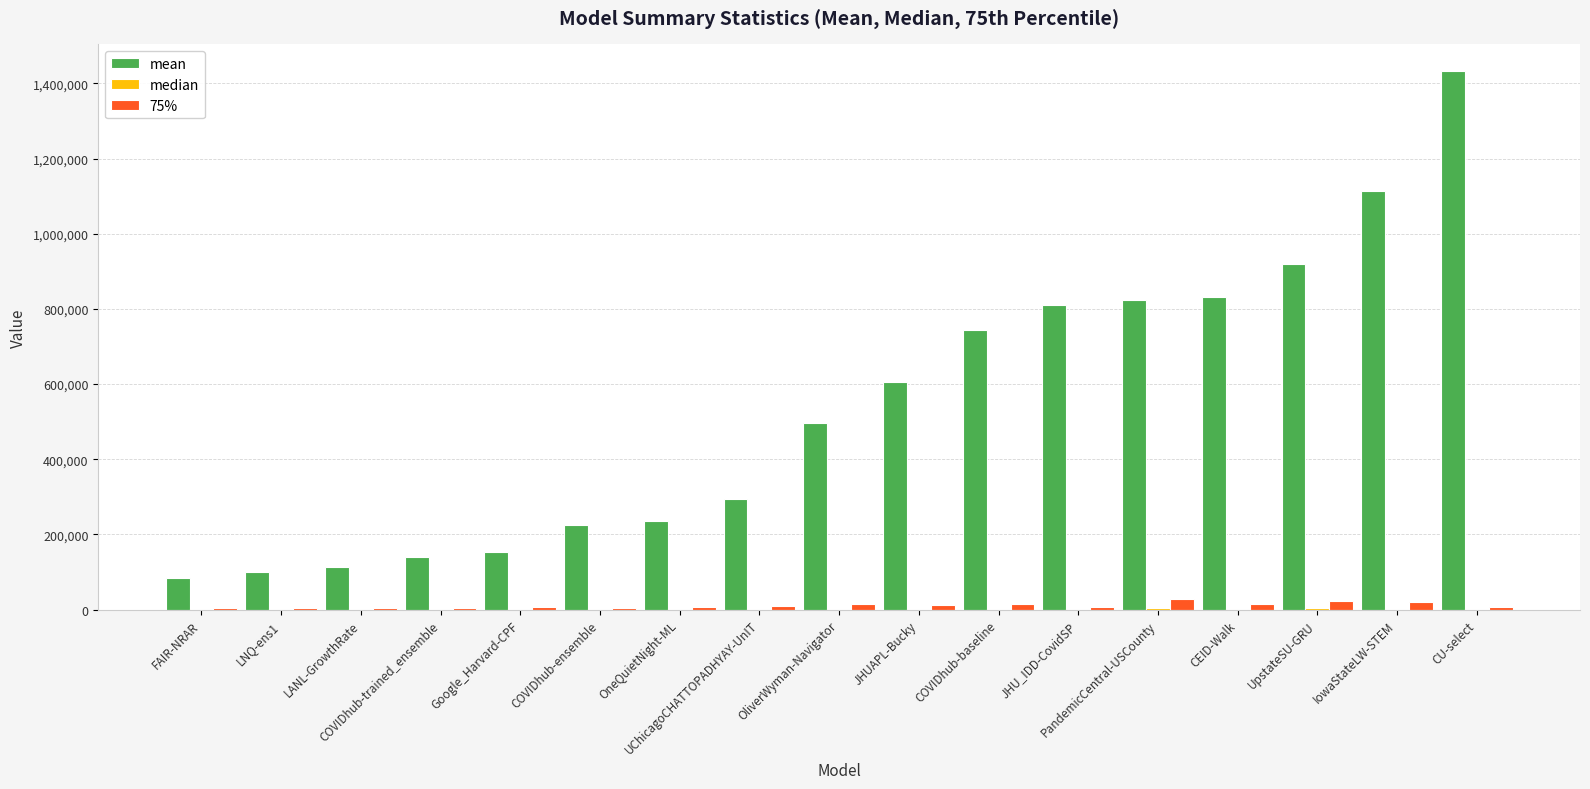

The value of mean at CU-select is 1432154.4. True or false?

True